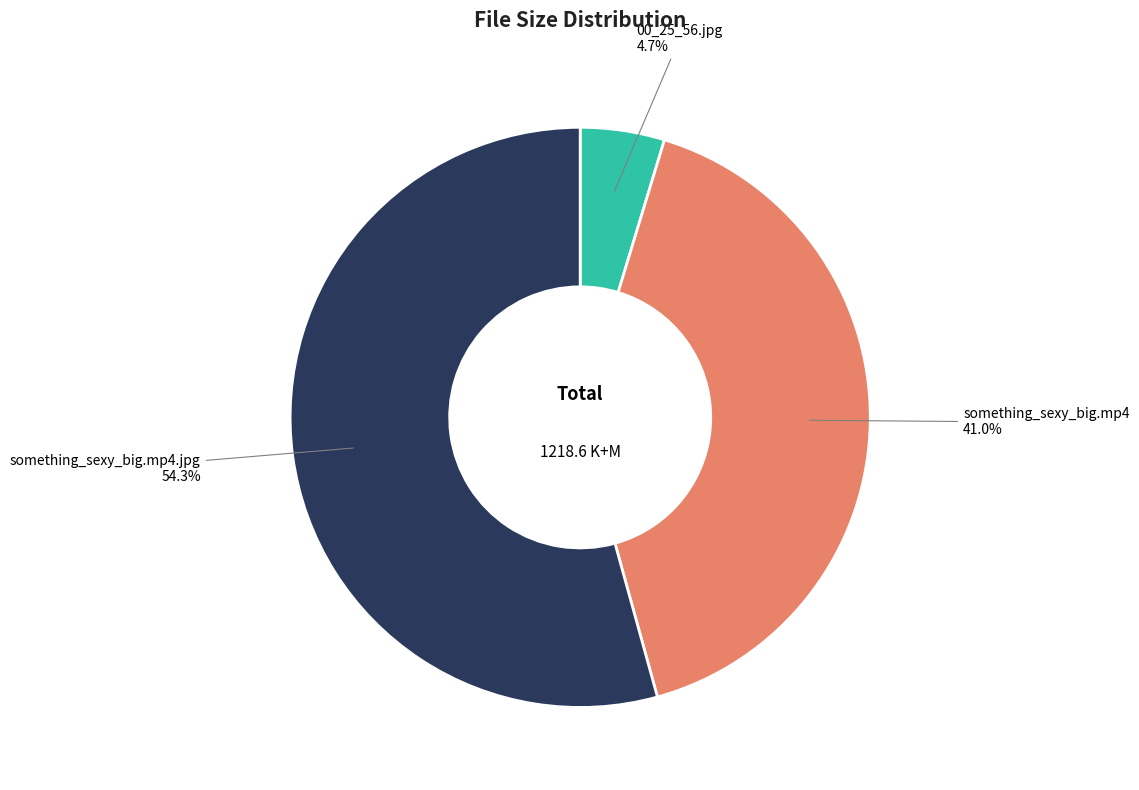

Which has a higher value, something_sexy_big.mp4 or 00_25_56.jpg?

something_sexy_big.mp4